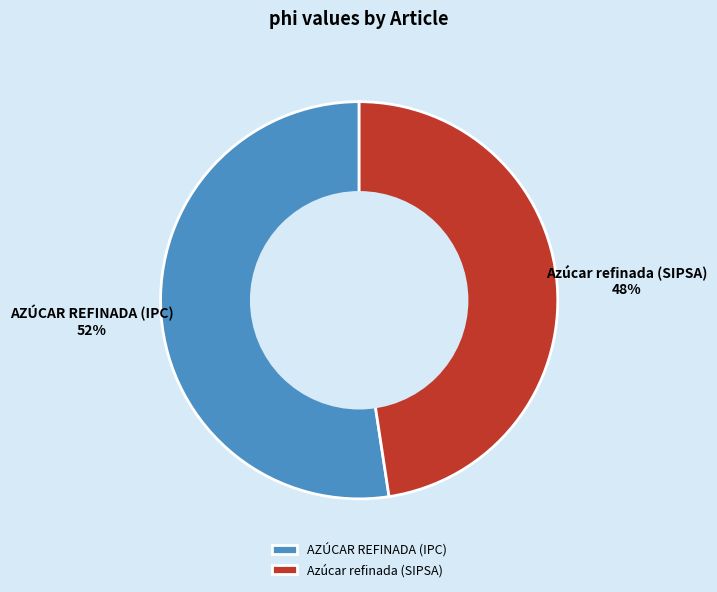

Do AZÚCAR REFINADA (IPC) and Azúcar refinada (SIPSA) together represent more than half of the pie?

Yes